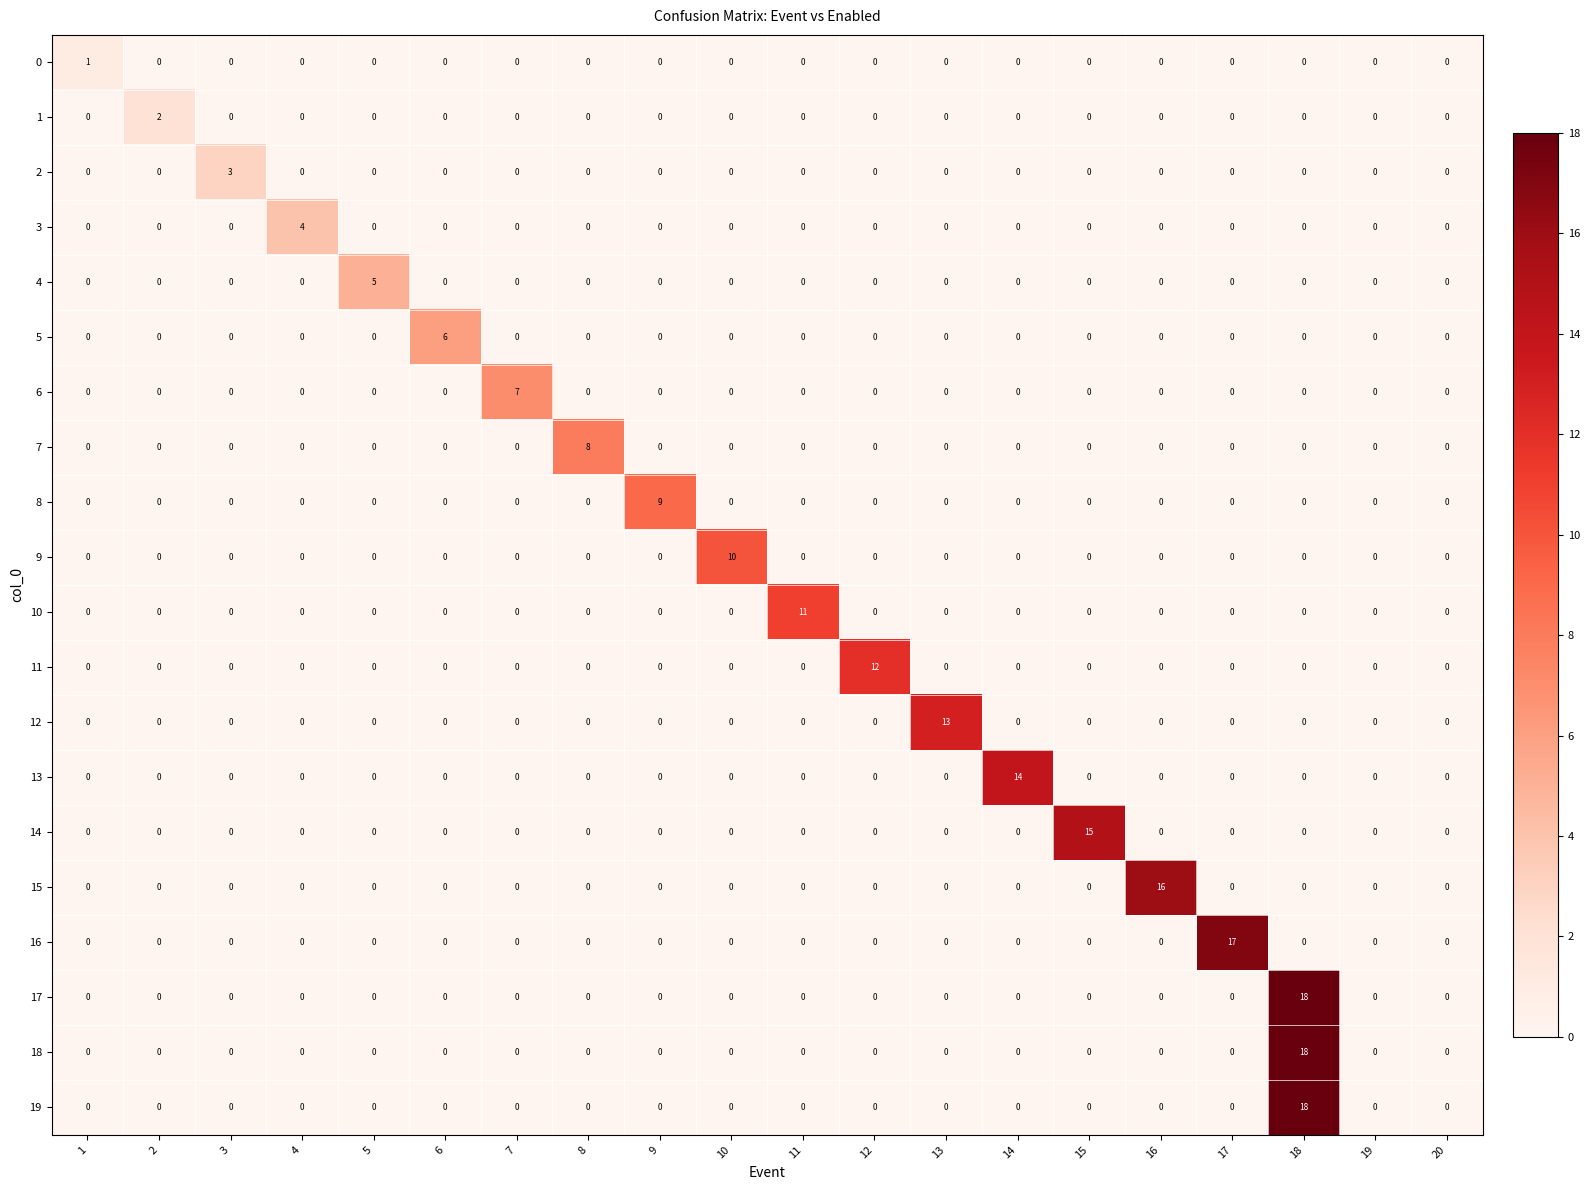

What is the difference between the maximum and minimum values in the 7 series?

8